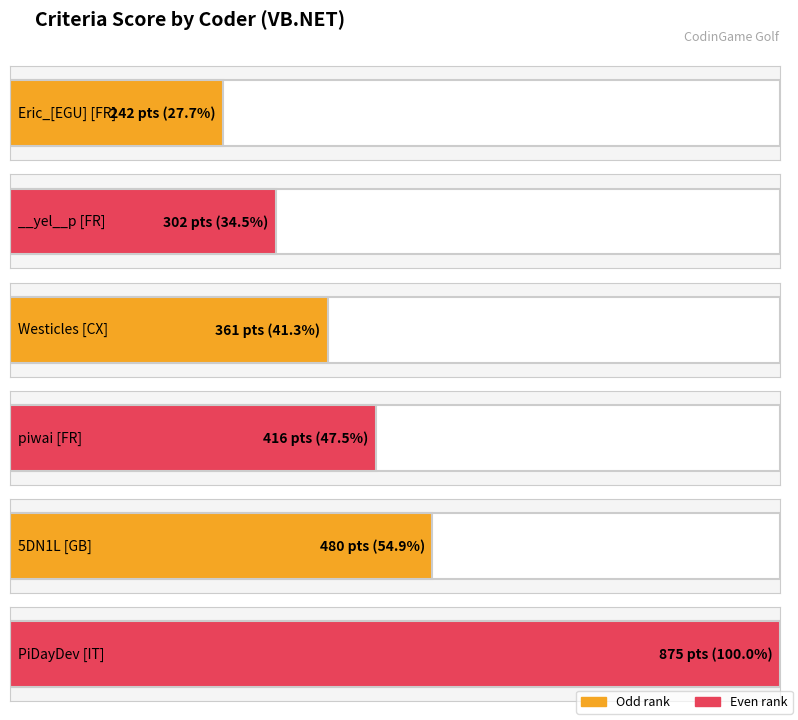

Are the bars horizontal?

Yes